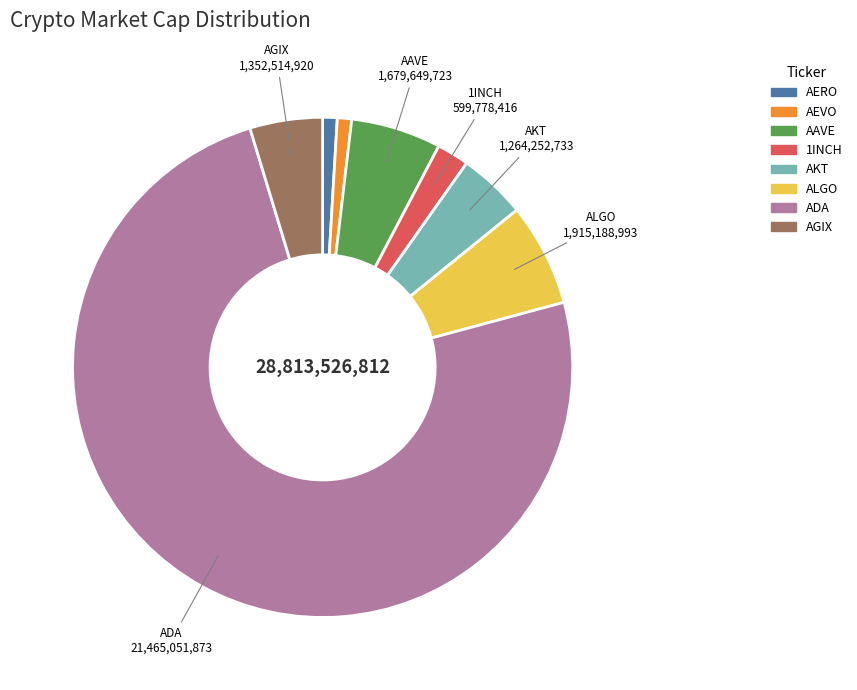

Which category has the biggest portion of the pie?

ADA